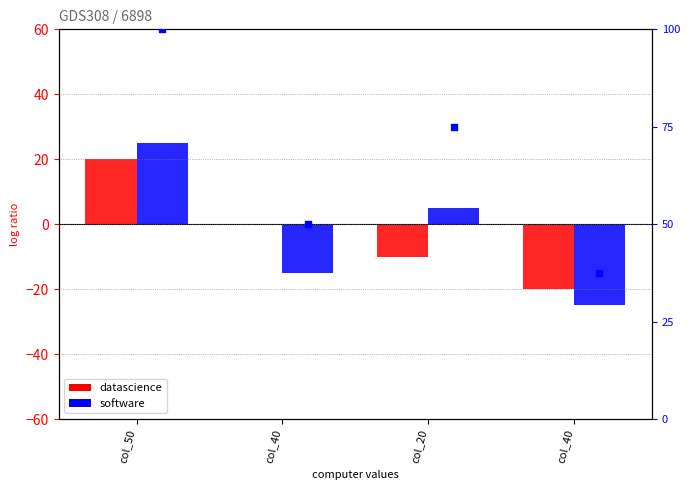

Which series reaches the minimum Y coordinate?

software